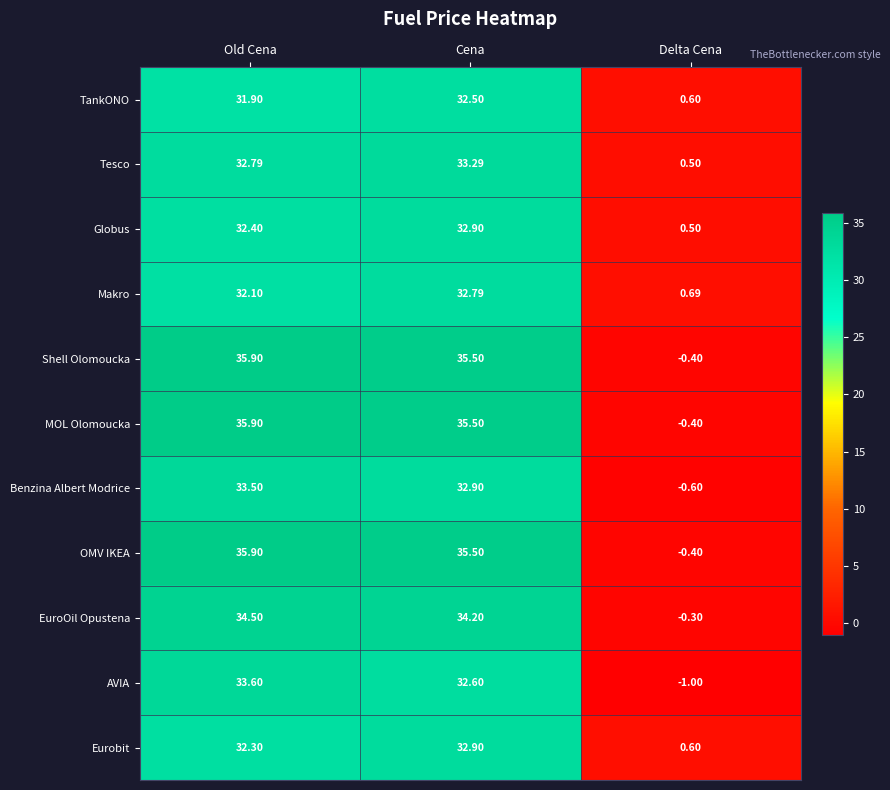

Between Old Cena and Cena, which series saw the biggest shift?

AVIA